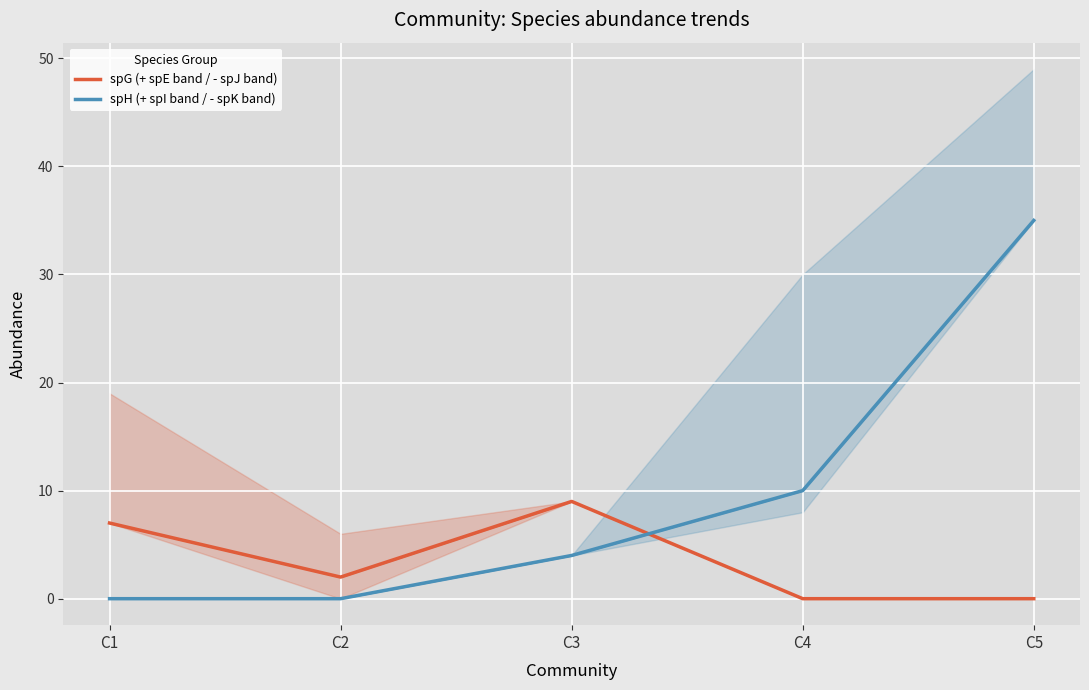

At which category is the sum across all series the highest?

C5